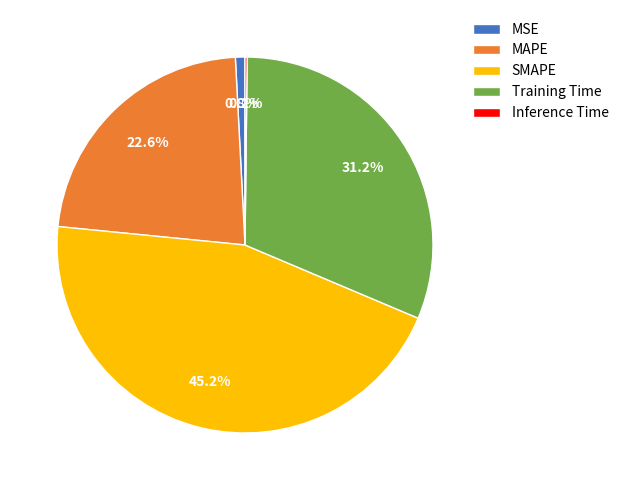

Between MAPE and Training Time, which is larger?

Training Time